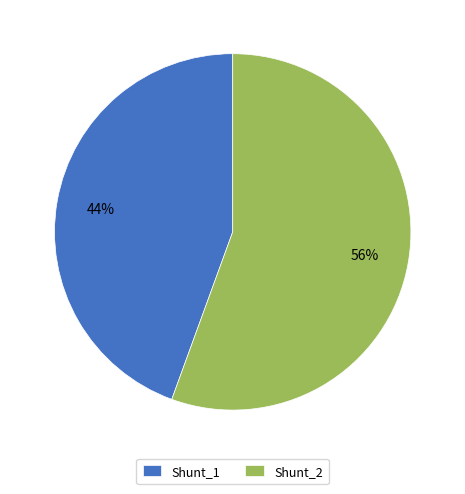

To the nearest percent, what portion does Shunt_2 represent?

56%